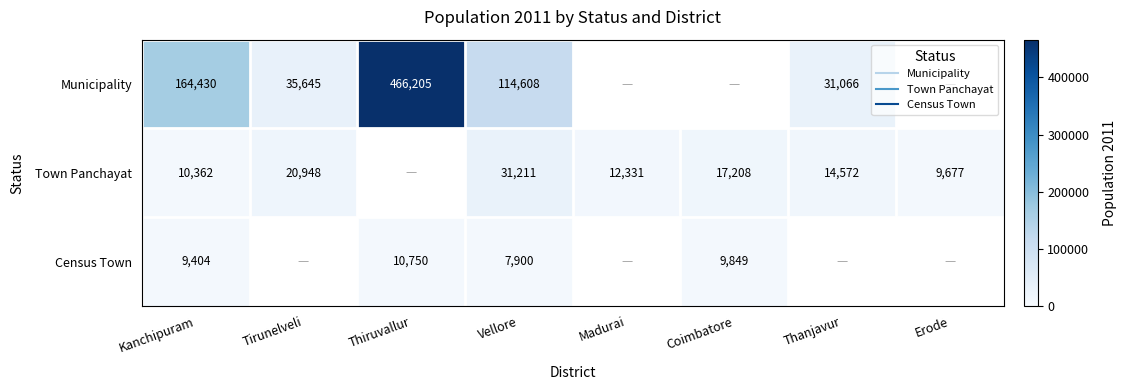

Which category has the lowest value across all series?

Vellore